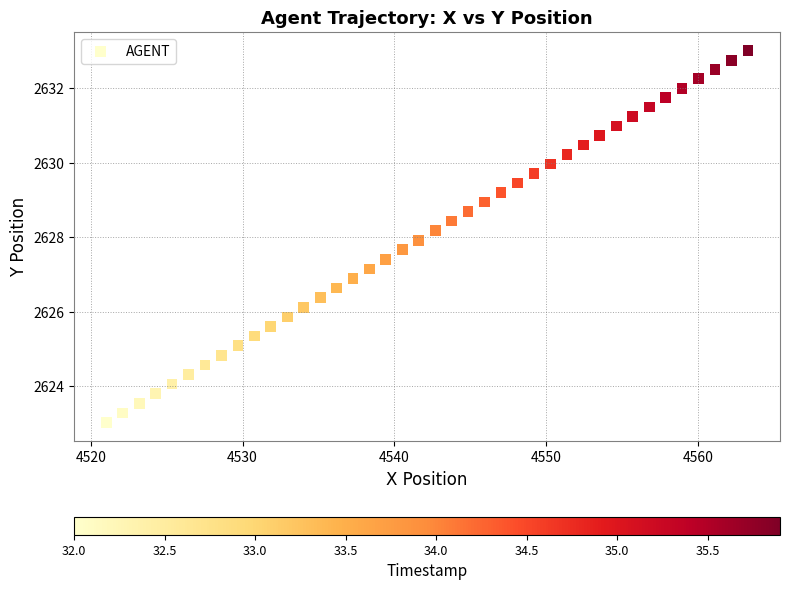

What is the range of X values (max minus min)?

42.3